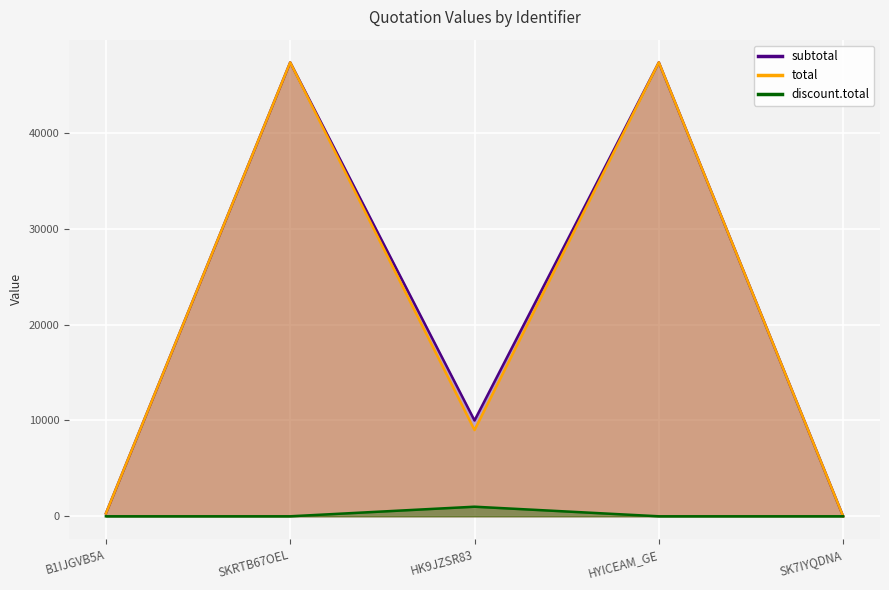

List the series in order of their peak value, highest first.

subtotal, total, discount.total